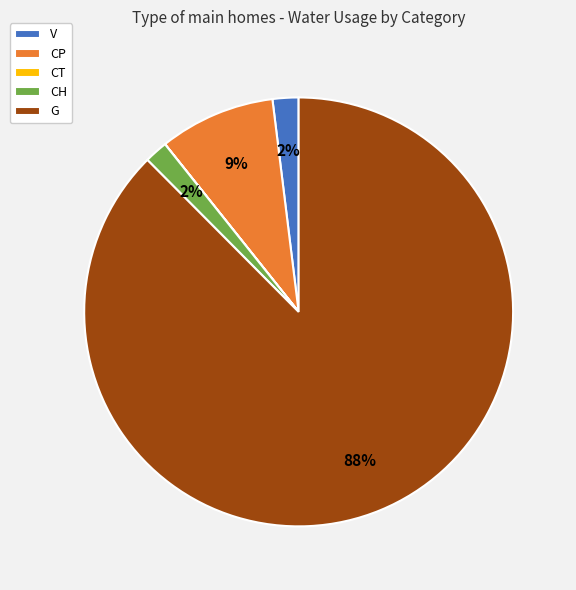

To the nearest percent, what percentage of the pie is CH?

2%